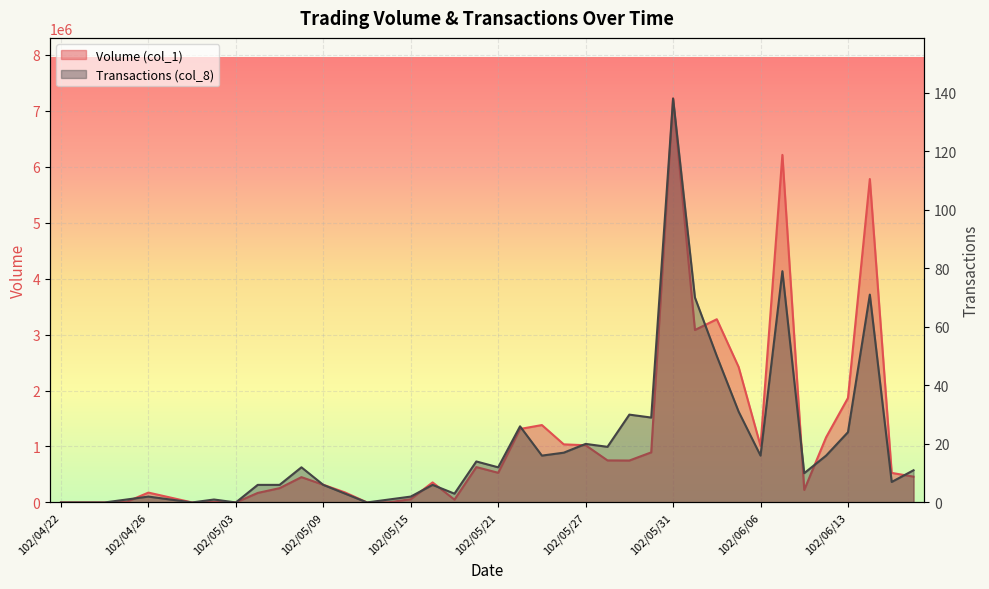

What is the value of the Transactions (col_8) point at the 20th from the left?

14